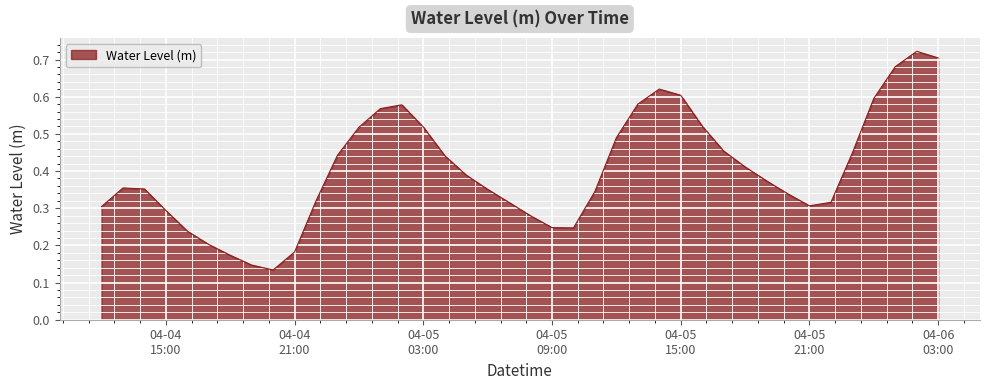

What is the greatest value displayed?

0.7